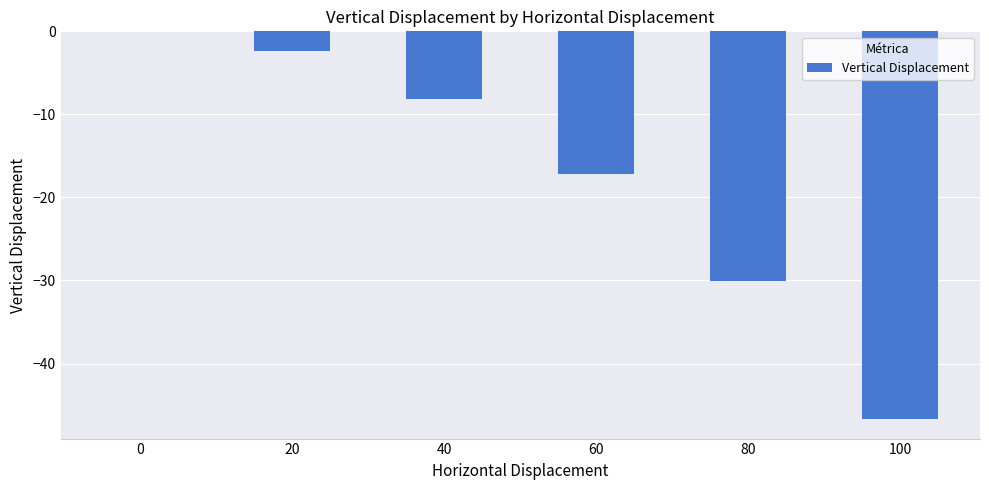

What is the change in value from 0 to 60?

-17.2